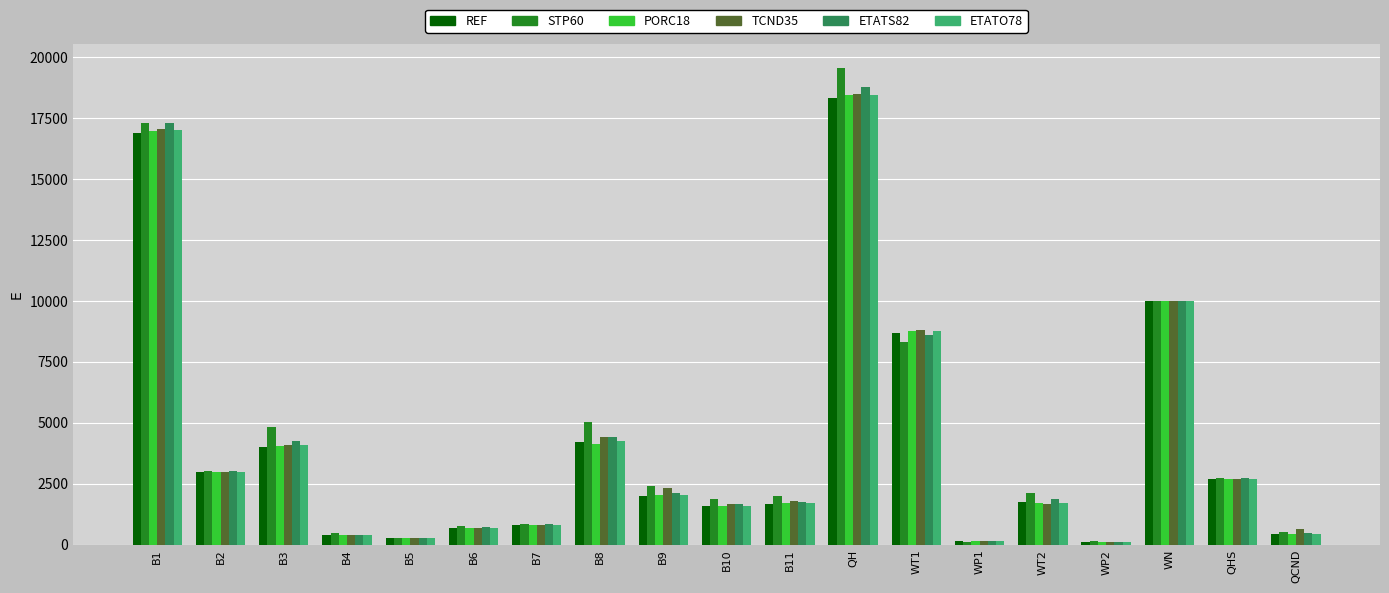

What is the sum of all ETATO78 values?

78237.3